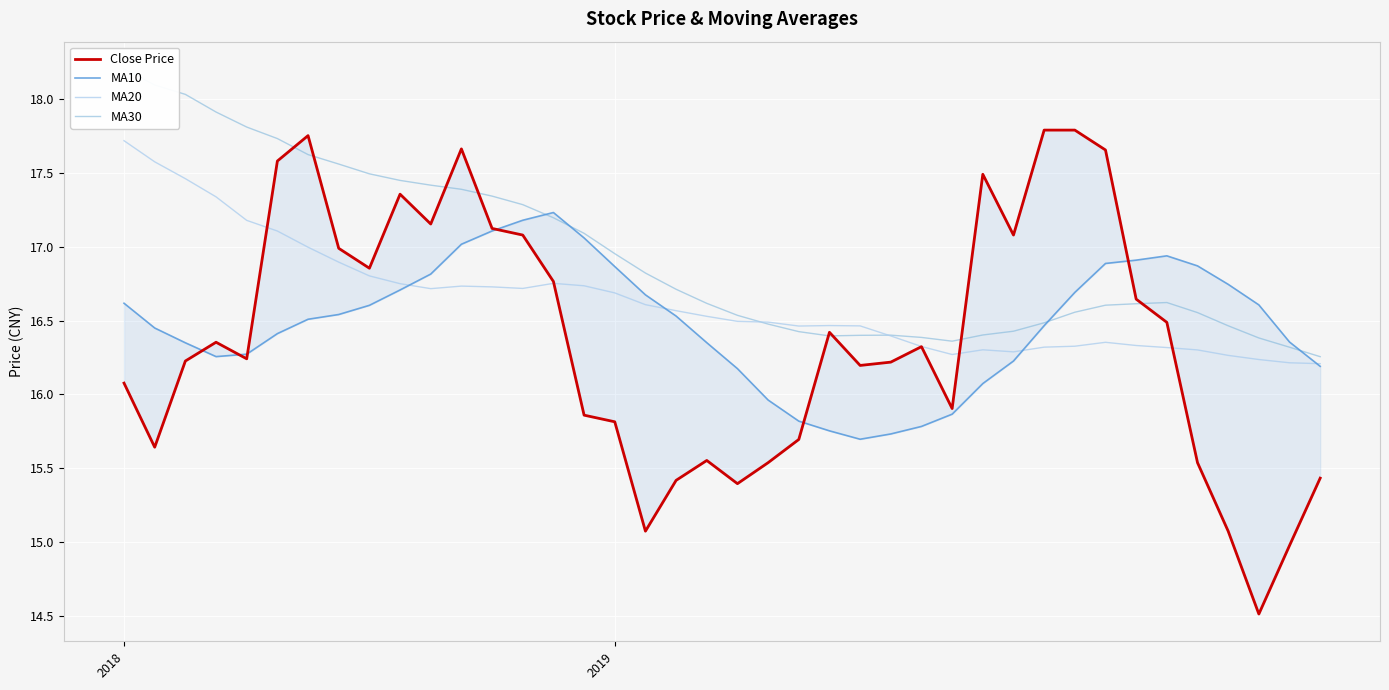

What is the difference between the maximum and second lowest values in the MA30 series?

1.9